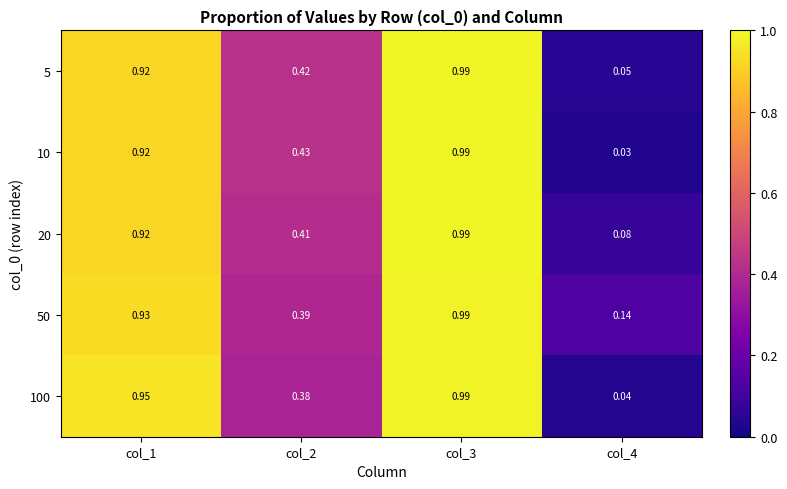

Is the value of 5 at col_1 greater than the value of 10 at col_2?

Yes